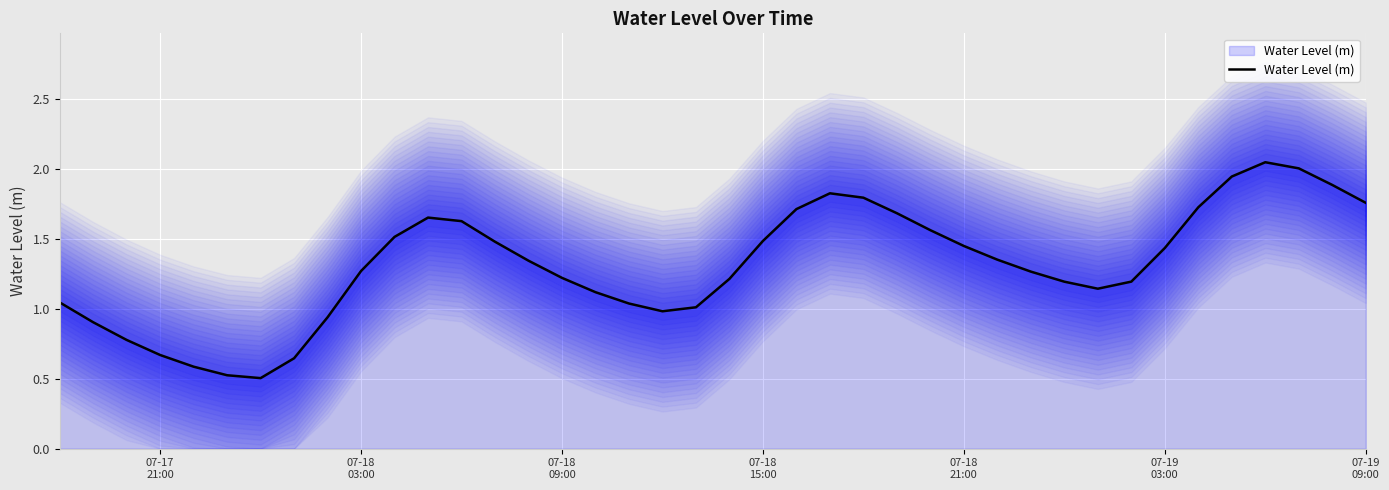

What is the lowest value of the Water Level (m) series?

0.5